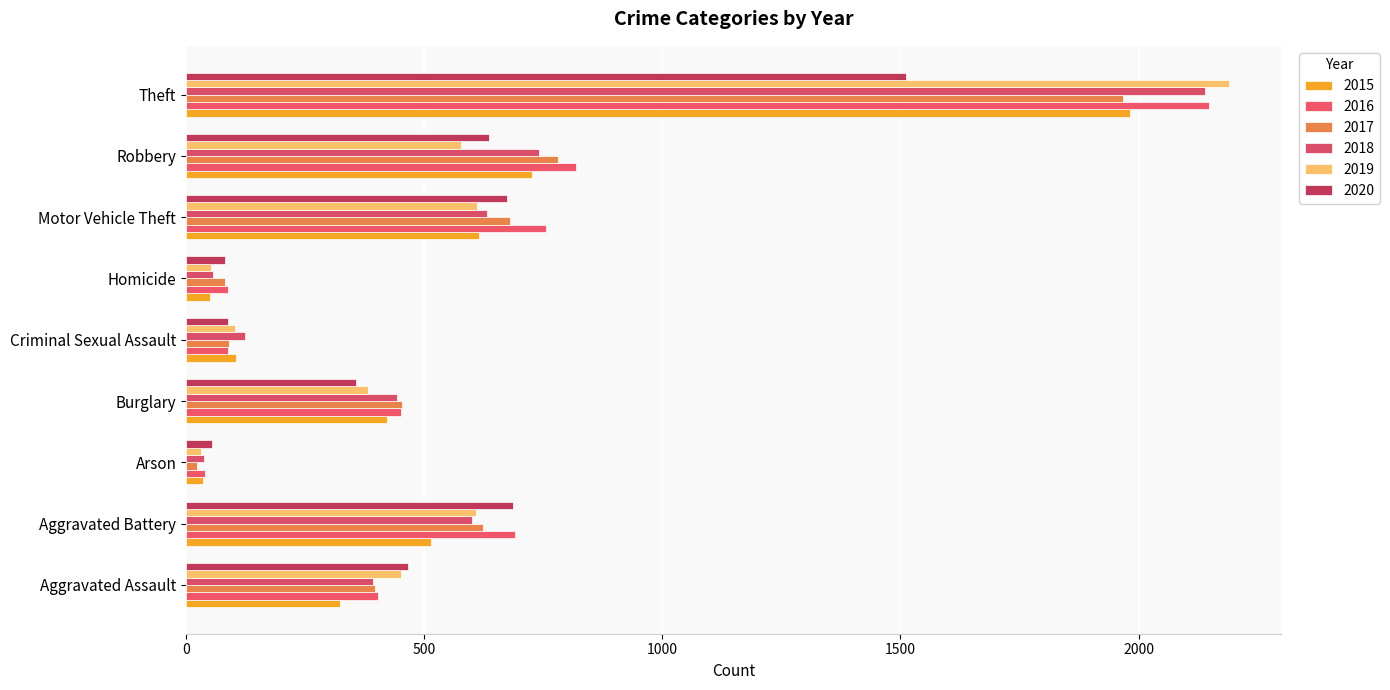

What is the average value of the 2019 series?

556